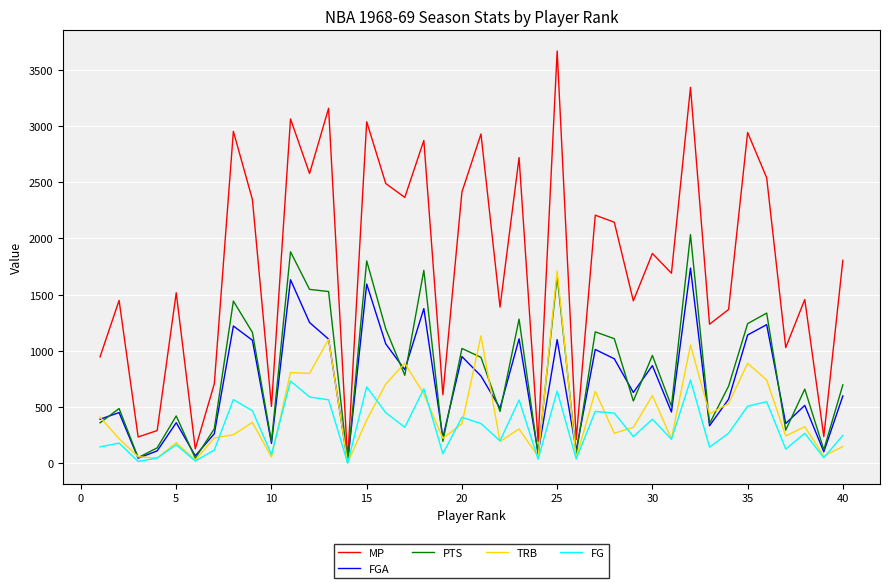

What is the sum of all MP values?

70084